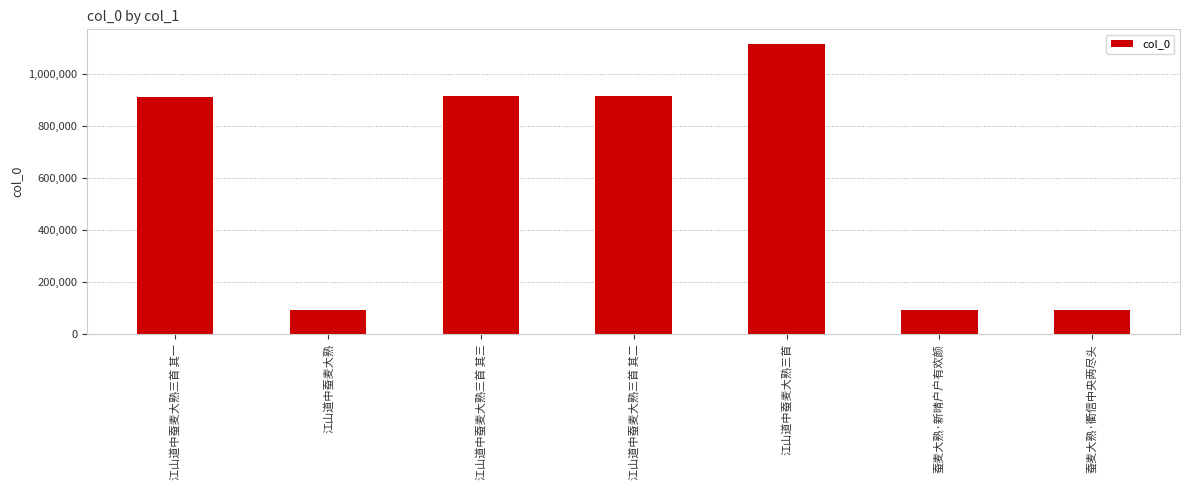

How many values are below 912325?

3